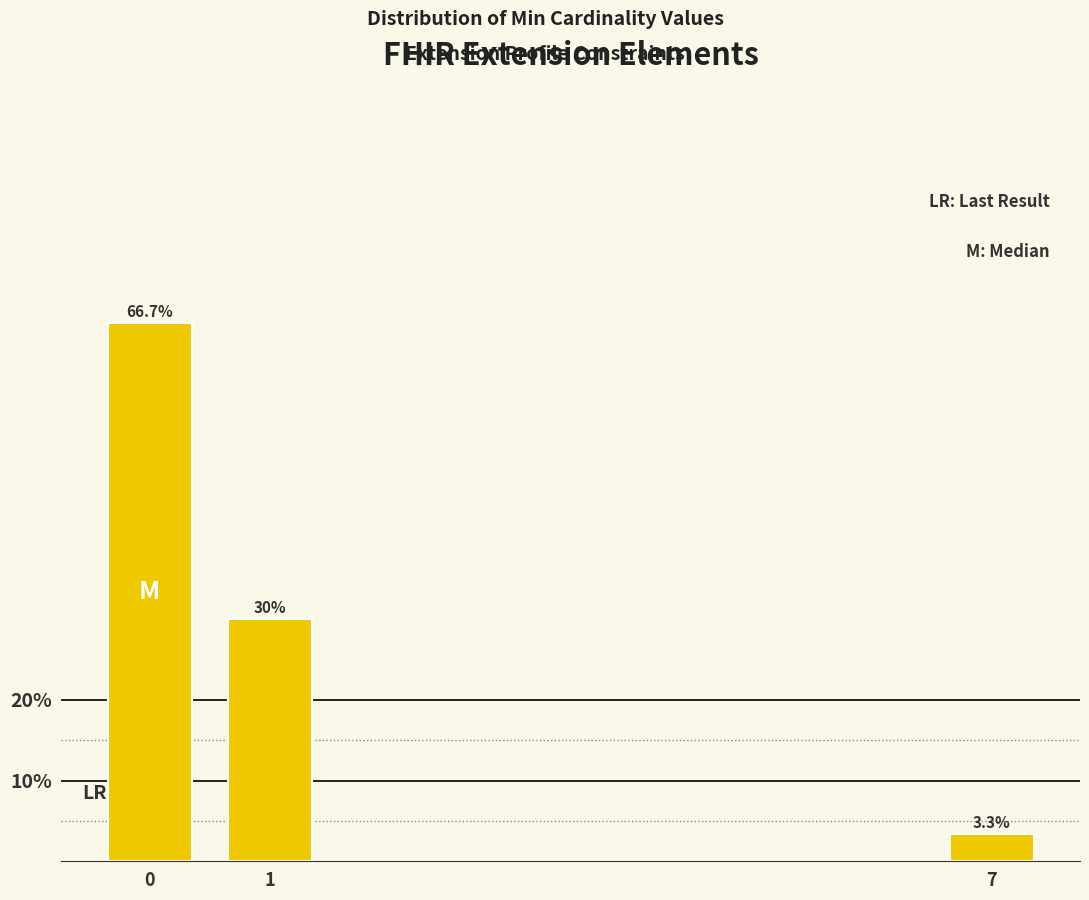

Reading left to right, what are all the values shown in this chart?

0=66.7	1=30.0	7=3.3